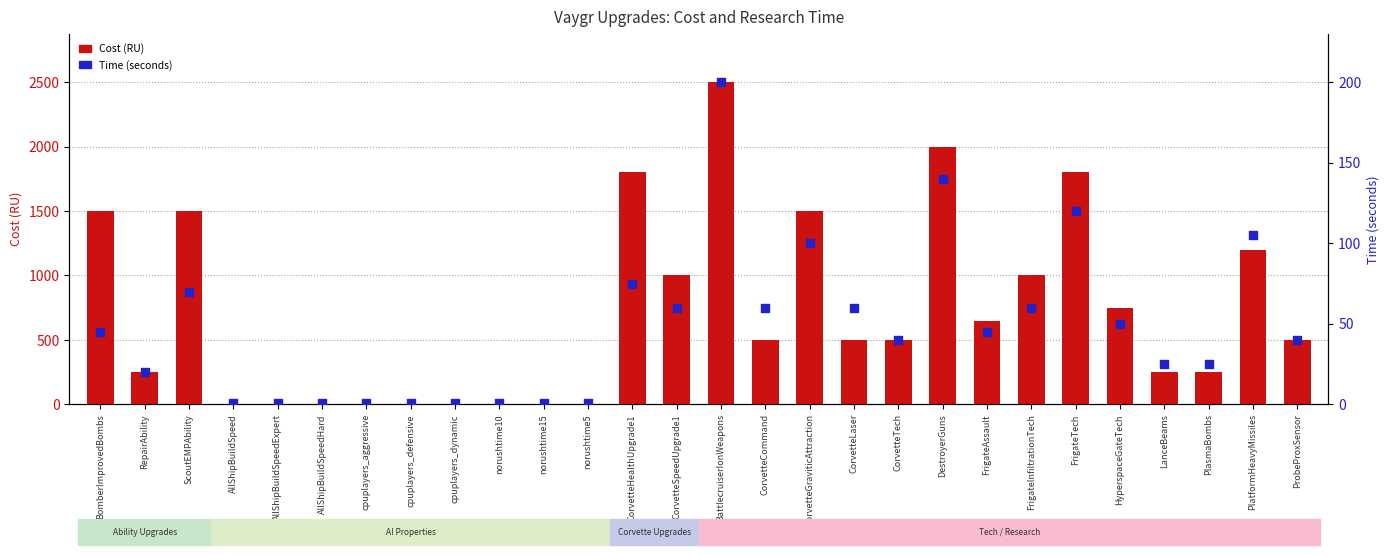

What is the total value across all series at LanceBeams?

275